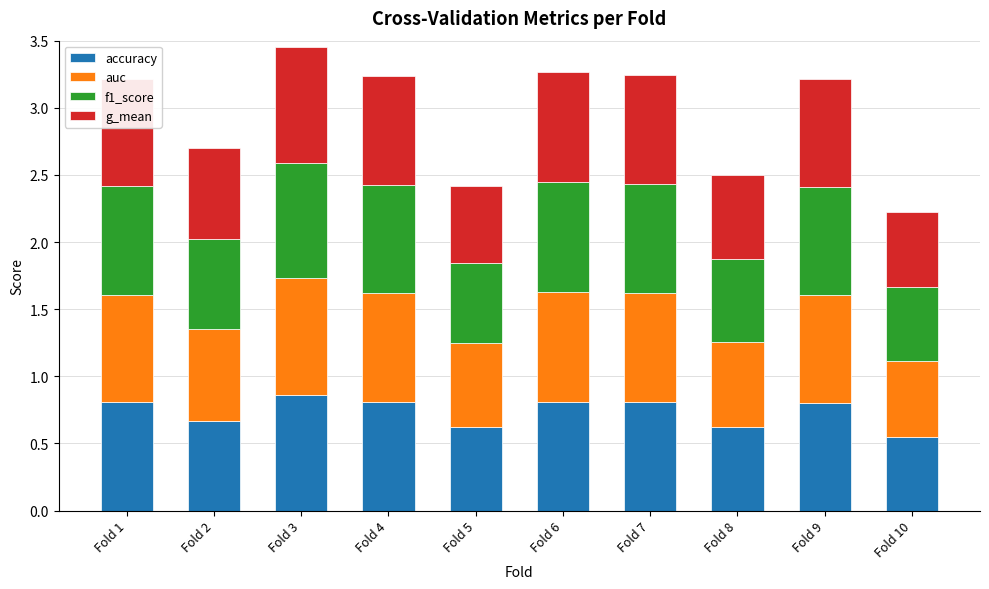

What is the total value across all series at Fold 8?

2.5